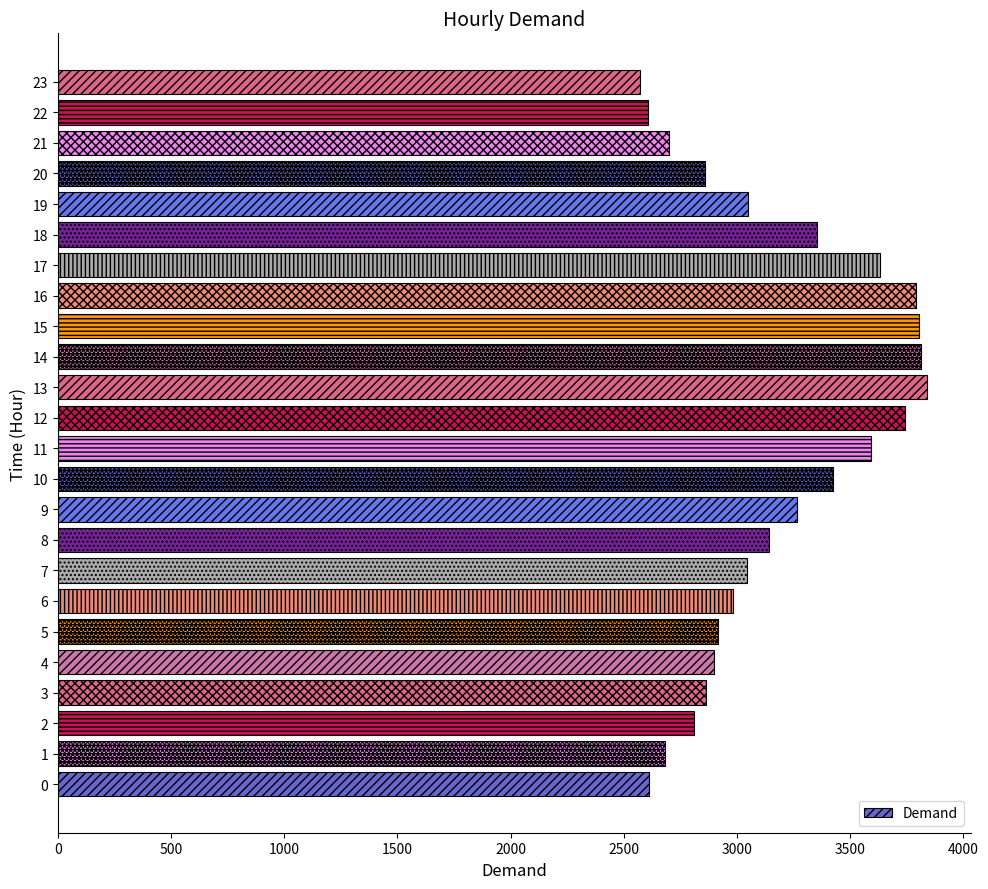

Are the bars horizontal?

Yes